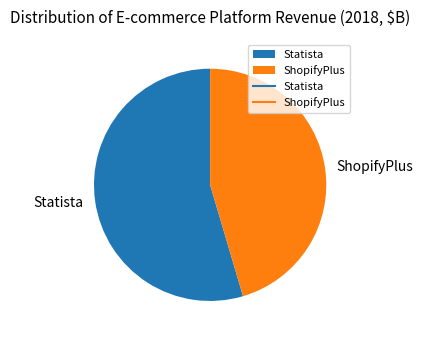

Rank the categories by value from highest to lowest.

Statista, ShopifyPlus